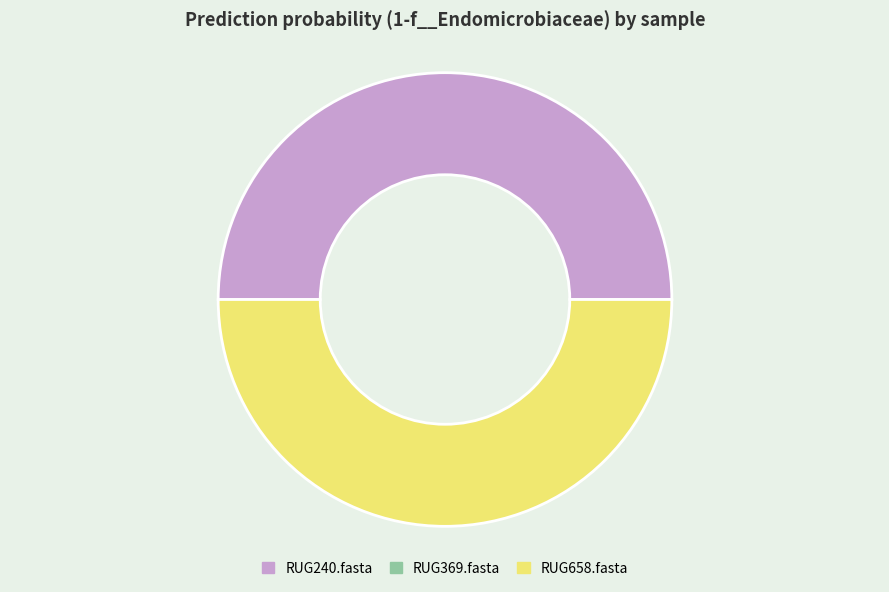

Do RUG240.fasta and RUG658.fasta together represent more than half of the pie?

Yes